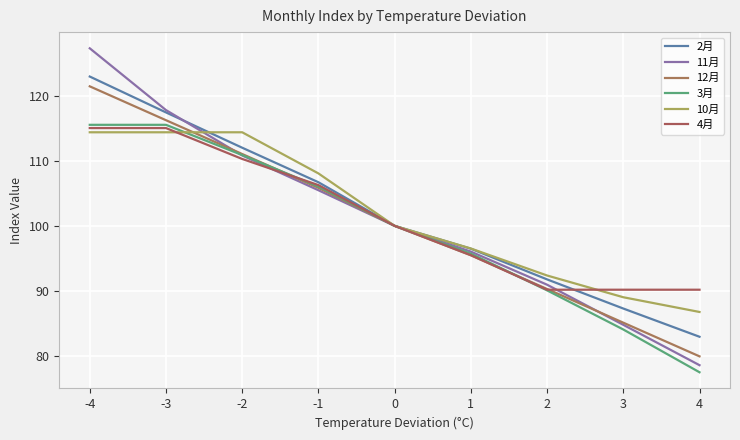

True or false: 2月 has more than 1 points higher than both neighbors.

False